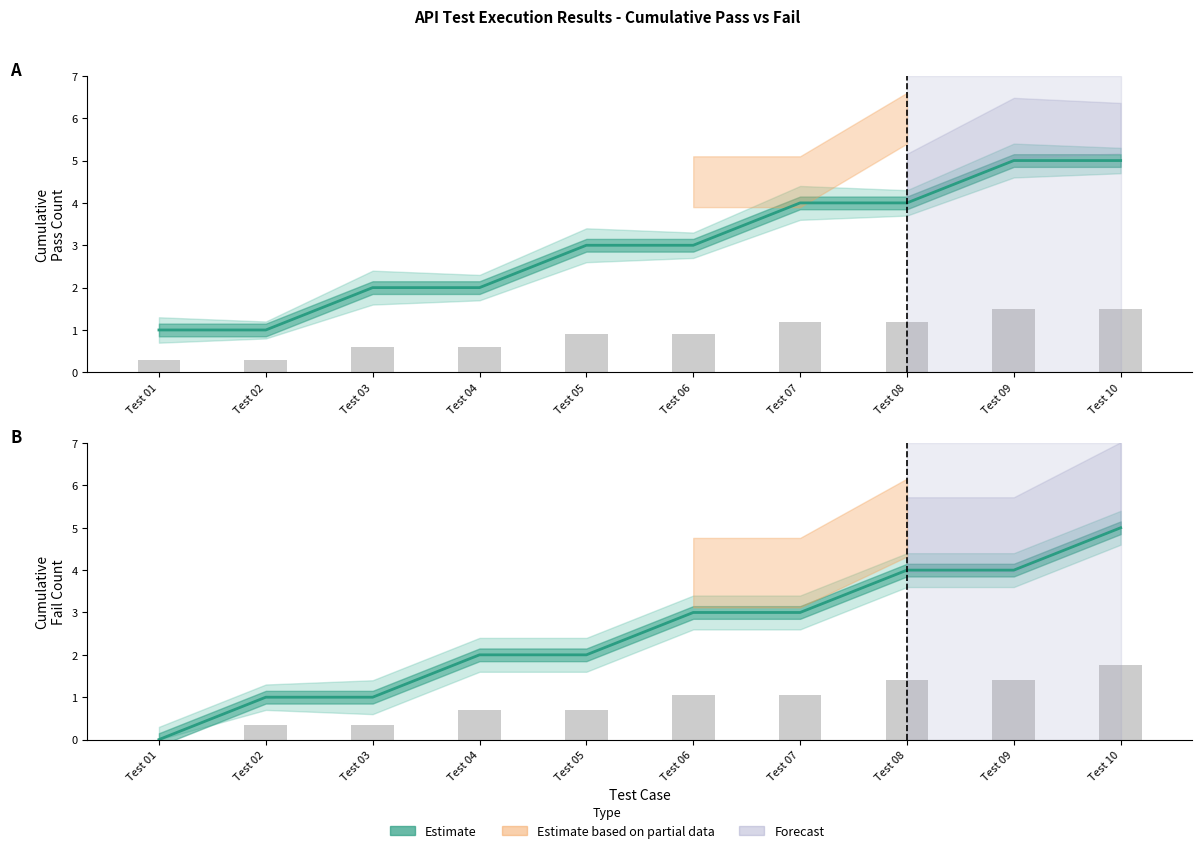

Rank the categories by Fail (Estimate) value from highest to lowest.

Test 10, Test 08, Test 09, Test 06, Test 07, Test 04, Test 05, Test 02, Test 03, Test 01